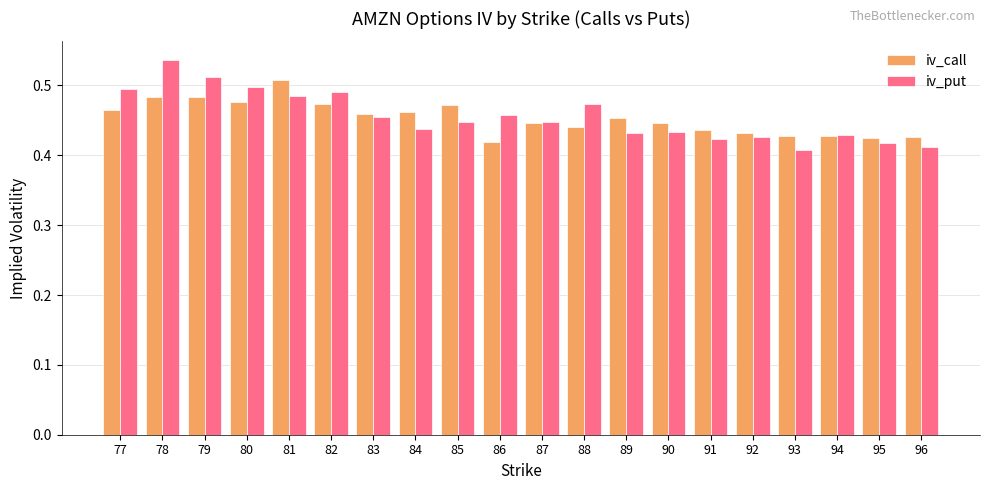

Count the number of data series in this chart.

2